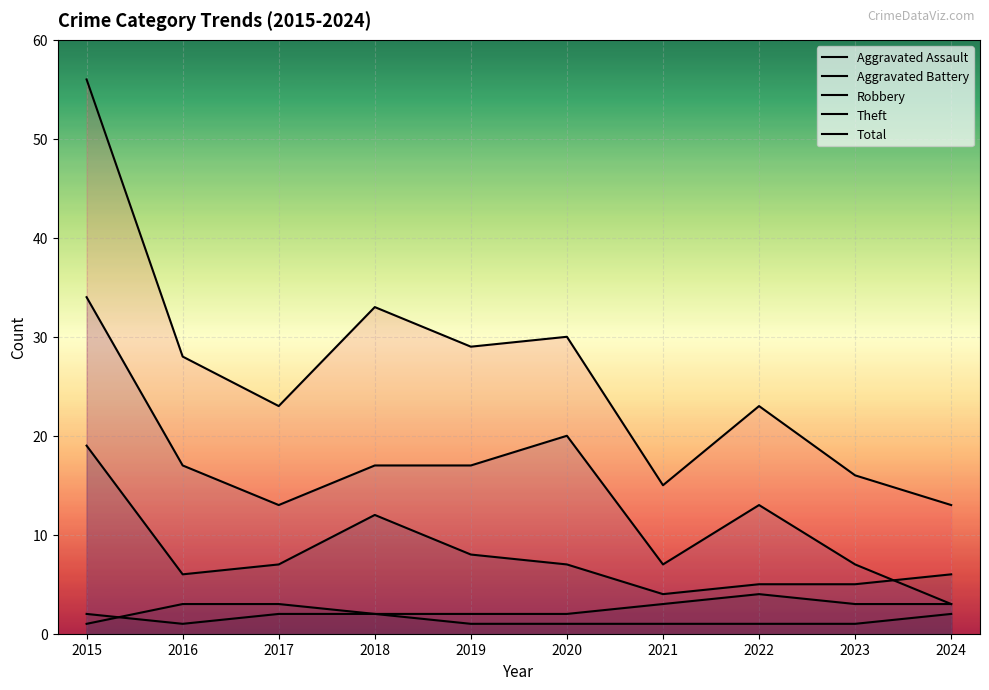

Reading left to right, transcribe all the data shown in this chart.

Aggravated Assault: 2015=2	2016=1	2017=2	2018=2	2019=1	2020=1	2021=1	2022=1	2023=1	2024=2
Aggravated Battery: 2015=1	2016=3	2017=3	2018=2	2019=2	2020=2	2021=3	2022=4	2023=3	2024=3
Robbery: 2015=19	2016=6	2017=7	2018=12	2019=8	2020=7	2021=4	2022=5	2023=5	2024=6
Theft: 2015=34	2016=17	2017=13	2018=17	2019=17	2020=20	2021=7	2022=13	2023=7	2024=3
Total: 2015=56	2016=28	2017=23	2018=33	2019=29	2020=30	2021=15	2022=23	2023=16	2024=13